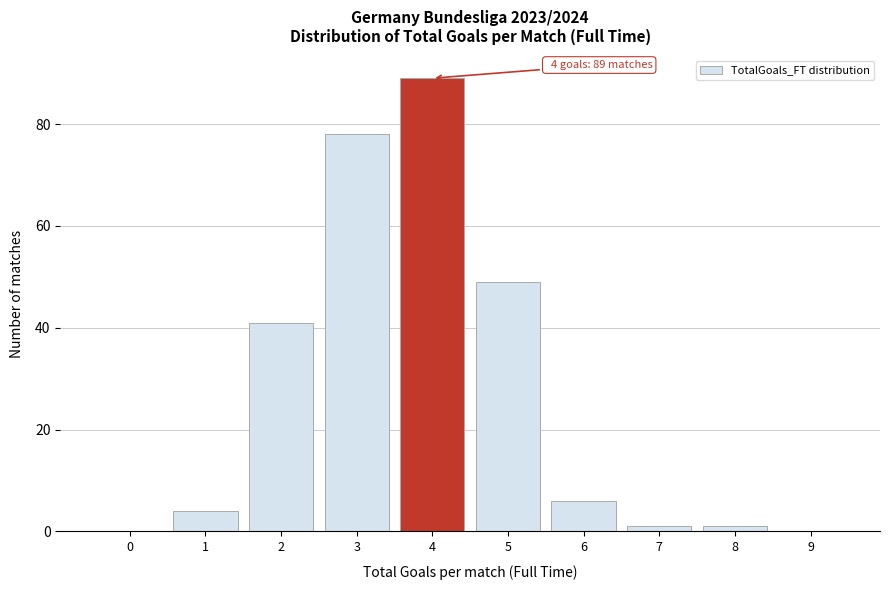

Reading left to right, extract all data points from this chart.

0=0	1=4	2=41	3=78	4=89	5=49	6=6	7=1	8=1	9=0